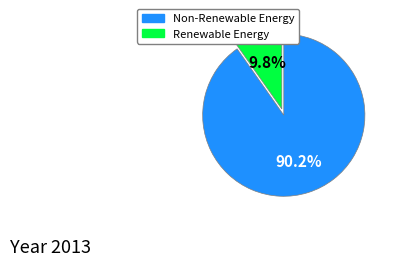

Is there any slice that represents more than half of the pie?

Yes